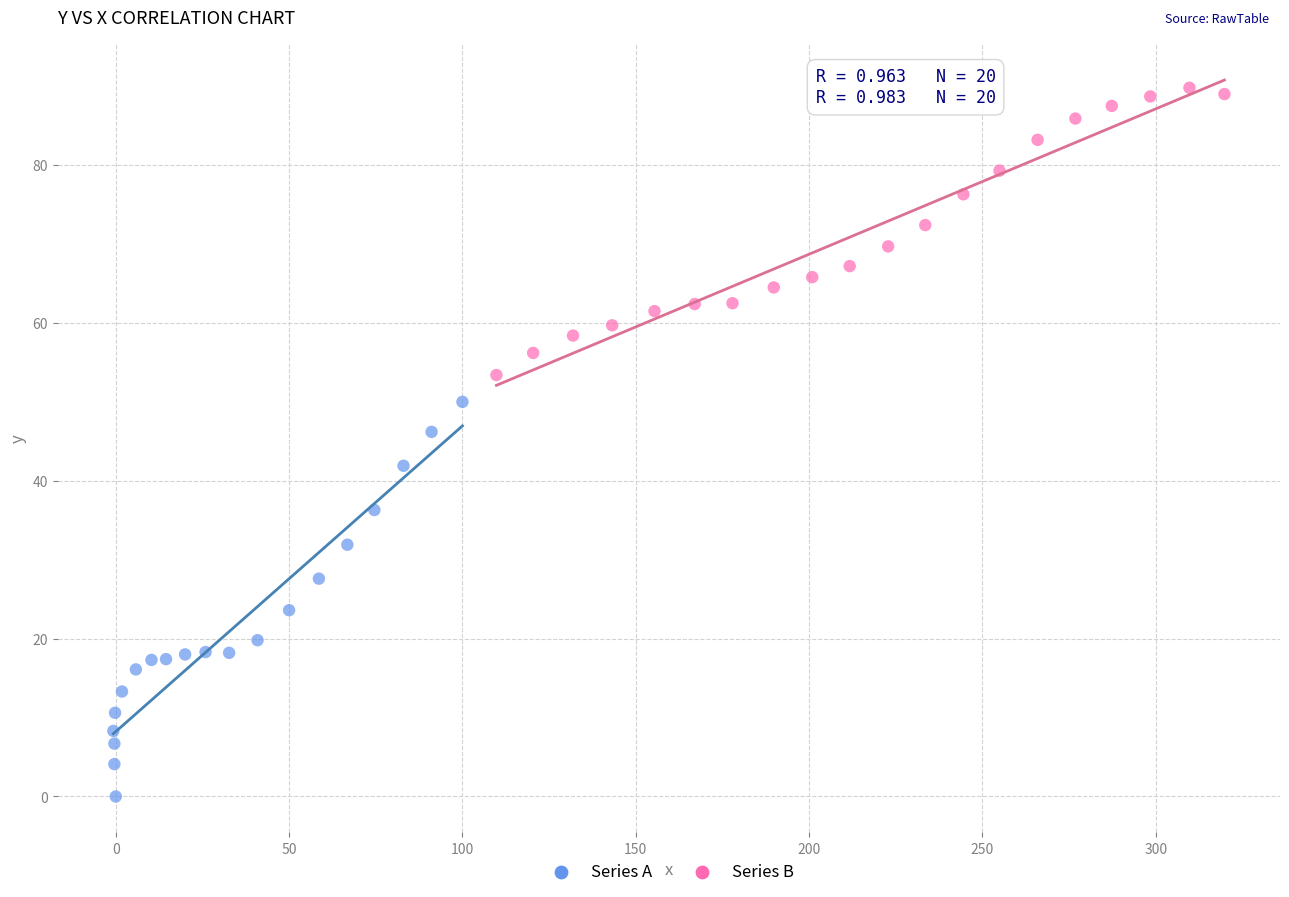

Which series has the widest spread of Y values?

Series A